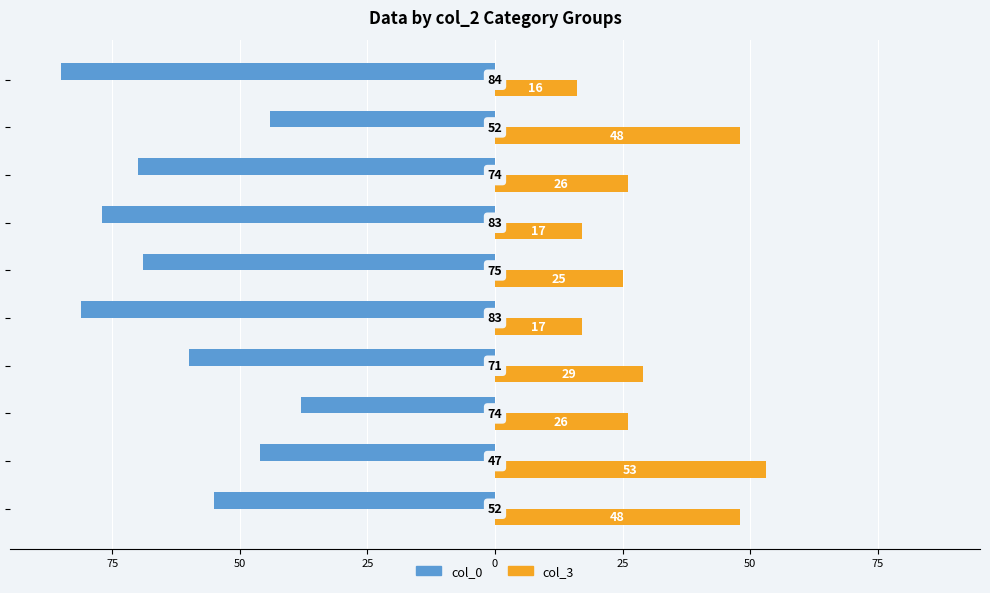

What are all the series names shown in the legend?

col_0, col_3